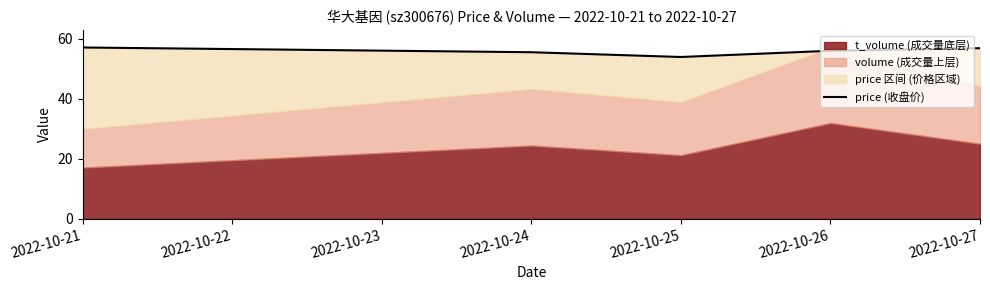

How many values are below 55?

1